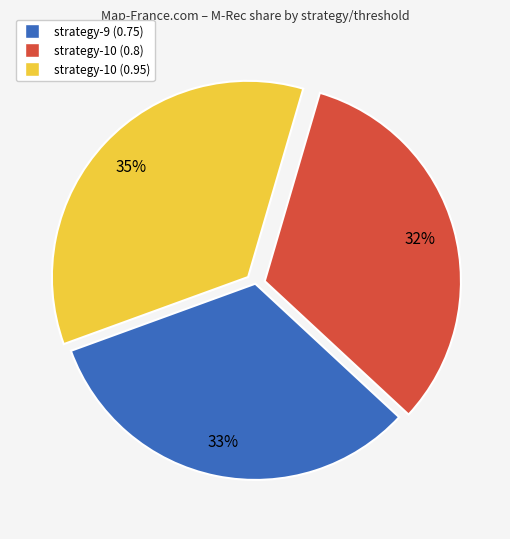

To the nearest percent, what percentage of the pie is strategy-10 (0.8)?

32%